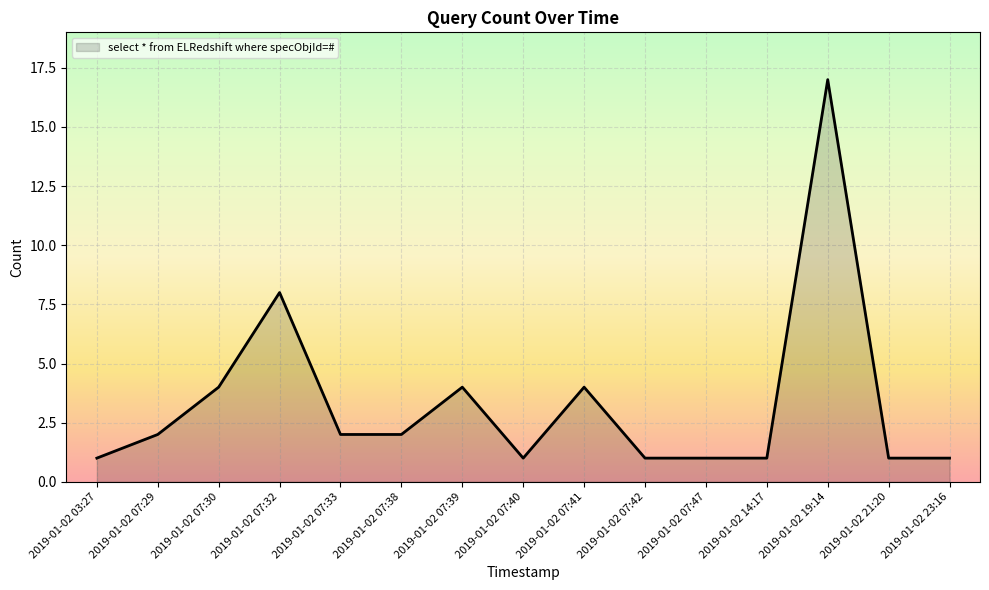

What is the difference between the values at 2019-01-02 07:32 and 2019-01-02 07:38?

6